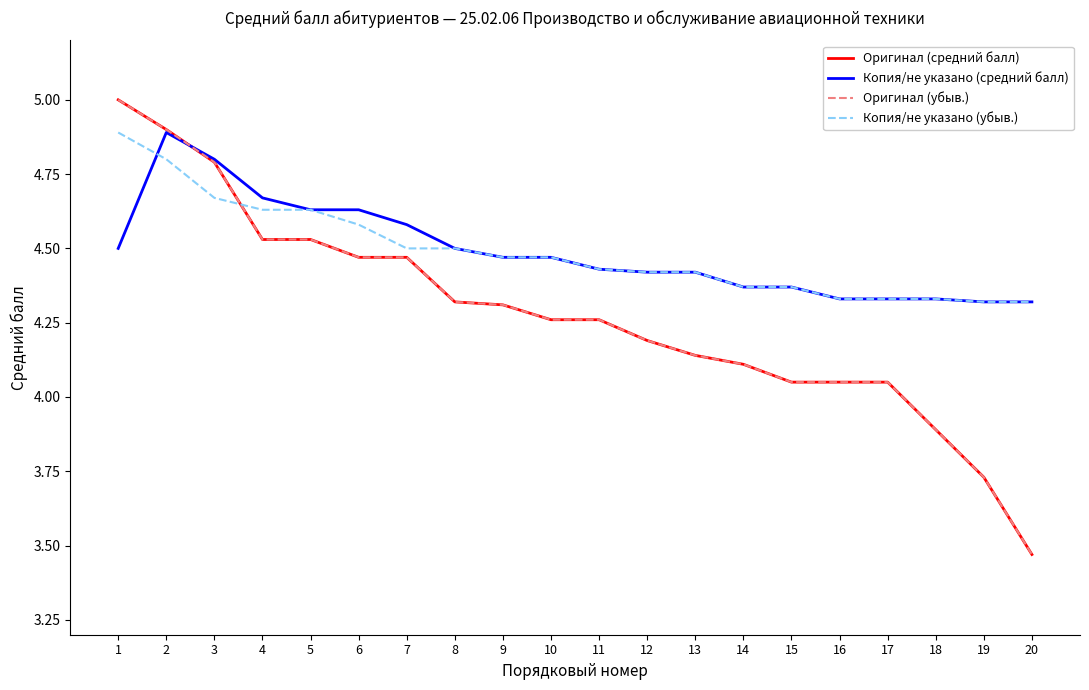

Does the chart display data point markers on the line(s)?

No